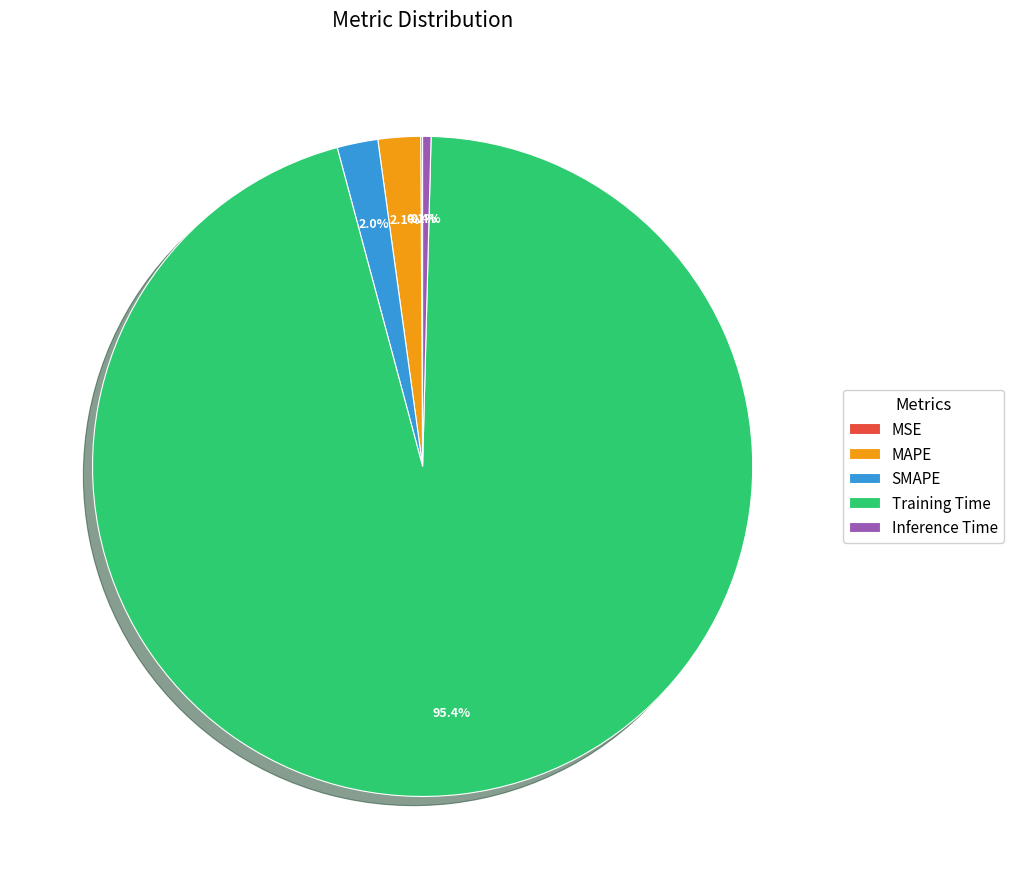

Which slice is the largest?

Training Time